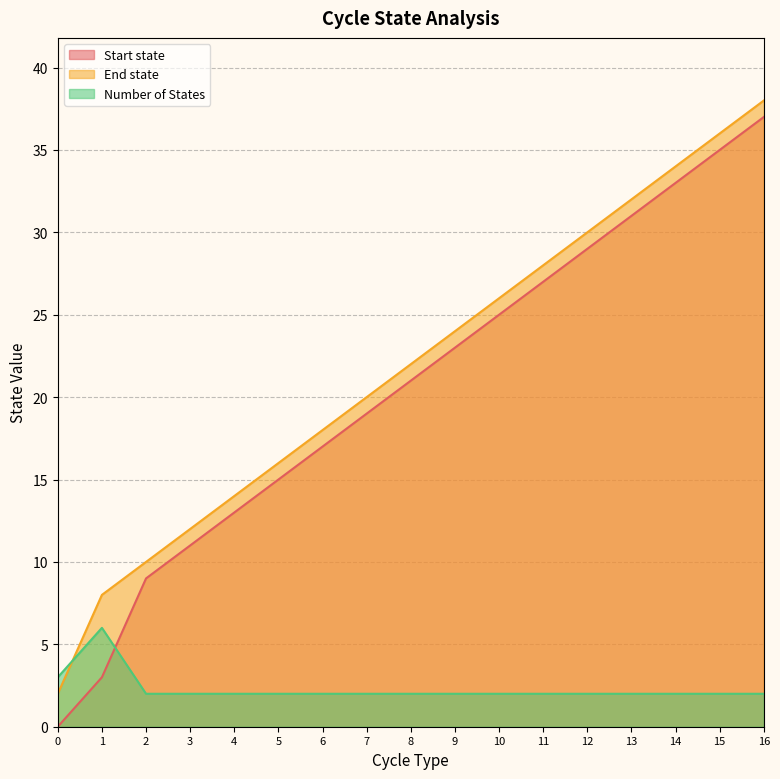

What is the total value across all series at 12?

61